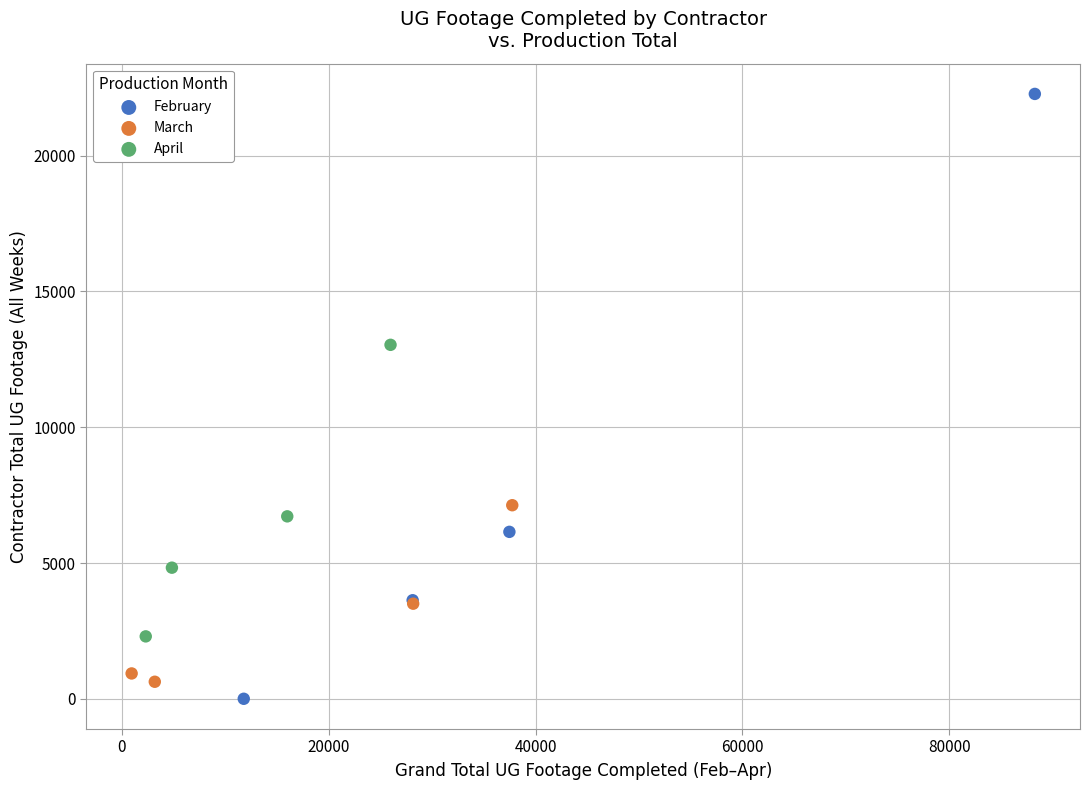

Which series has the widest spread of Y values?

February